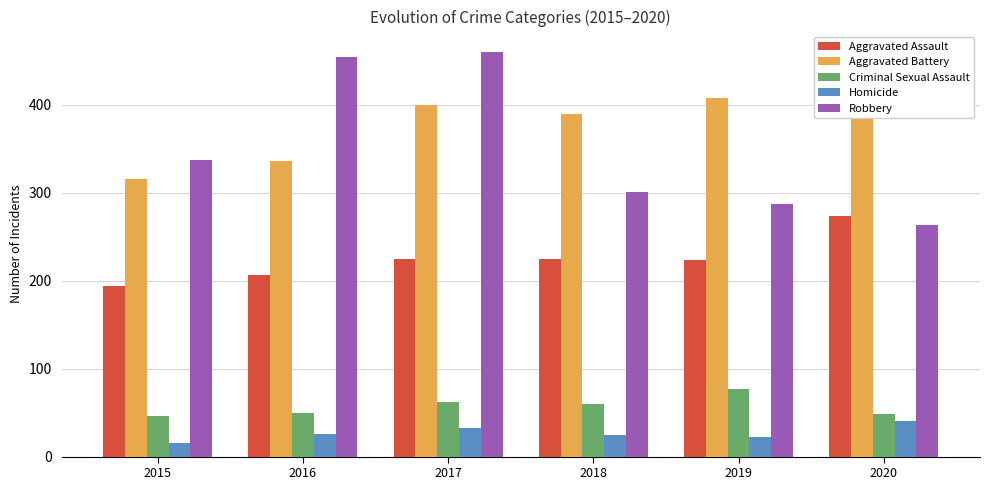

List the series in order of their peak value, highest first.

Robbery, Aggravated Battery, Aggravated Assault, Criminal Sexual Assault, Homicide